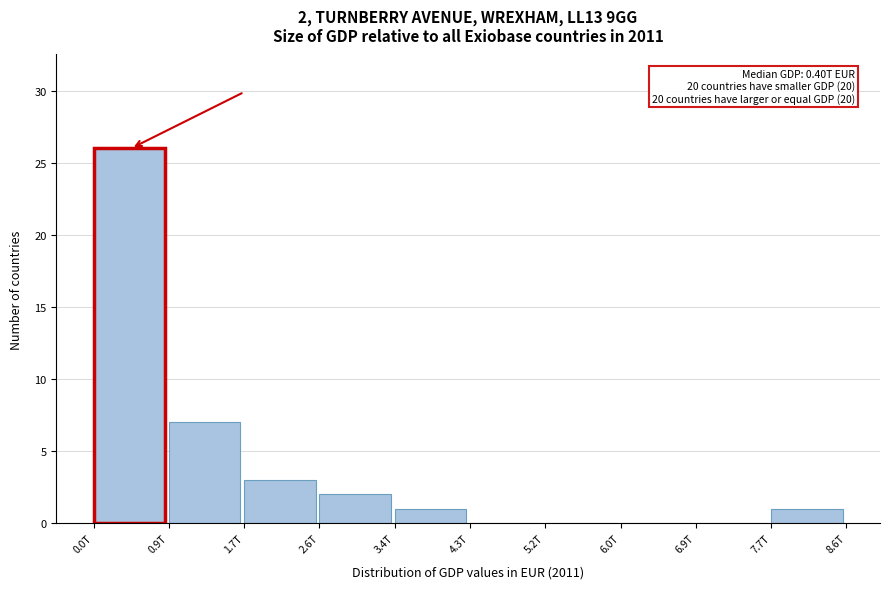

Reading right to left, transcribe all the data shown in this chart.

7.7T=1	6.9T=0	6.0T=0	5.2T=0	4.3T=0	3.4T=1	2.6T=2	1.7T=3	0.9T=7	0.0T=26